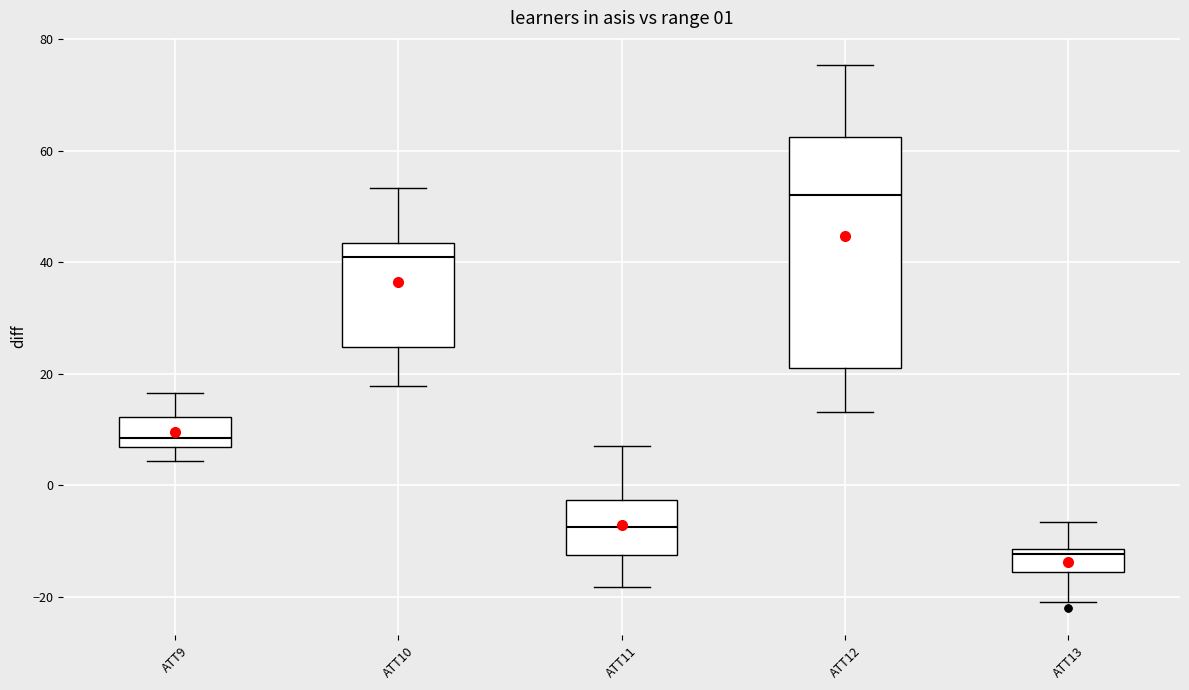

Which box is the tallest, from its lower edge to its upper edge?

ATT12